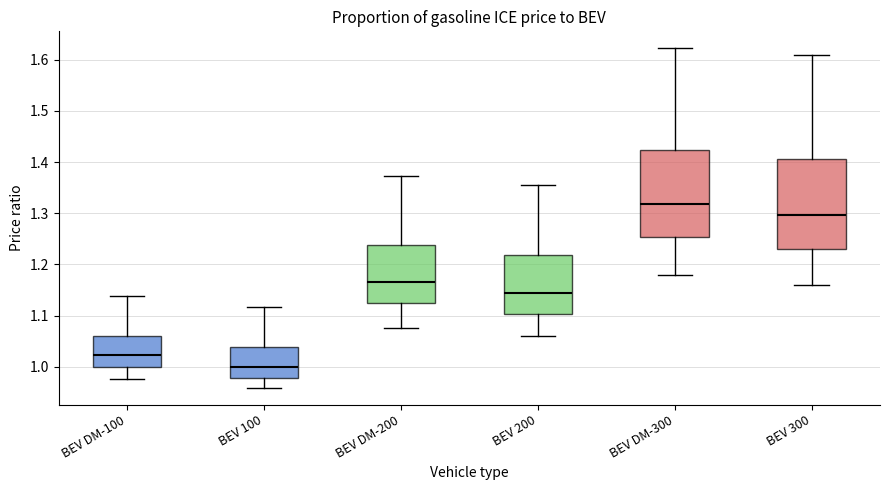

Reading left to right, read every box against the y-axis: the position of its median line, the range the box covers, and the ends of its whiskers. The values are not printed on the chart, so give them approximately, as read against the axis.

BEV DM-100: median 1.02, box 1.00 to 1.06, whiskers 0.98 to 1.14
BEV 100: median 1.00, box 0.98 to 1.04, whiskers 0.96 to 1.12
BEV DM-200: median 1.17, box 1.12 to 1.24, whiskers 1.08 to 1.37
BEV 200: median 1.14, box 1.10 to 1.22, whiskers 1.06 to 1.36
BEV DM-300: median 1.32, box 1.25 to 1.42, whiskers 1.18 to 1.62
BEV 300: median 1.30, box 1.23 to 1.41, whiskers 1.16 to 1.61